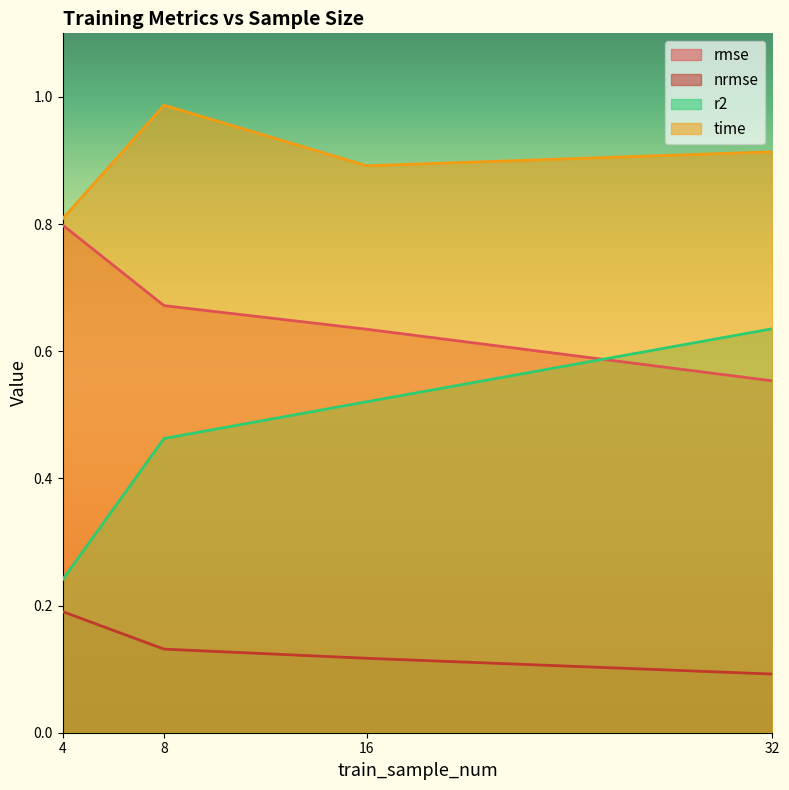

Rank the series by their maximum value, from highest to lowest.

time, rmse, r2, nrmse